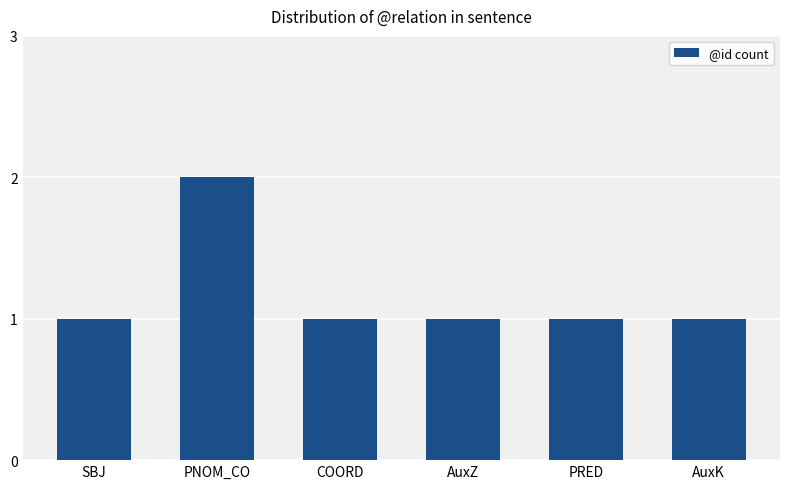

How many bars are there in total?

6